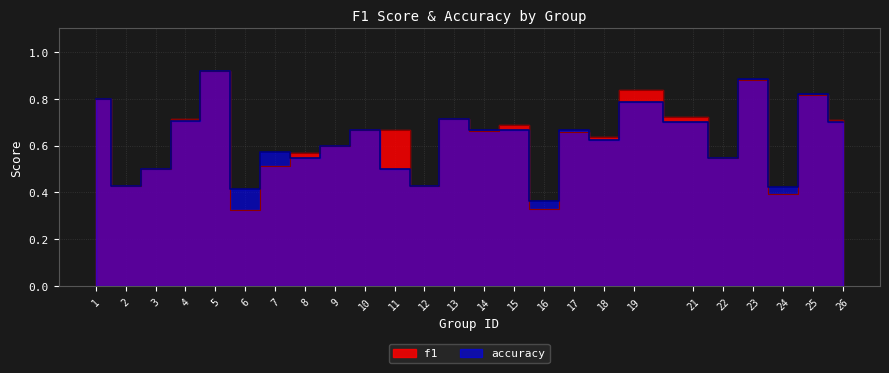

What is the minimum value shown in the chart?

0.3